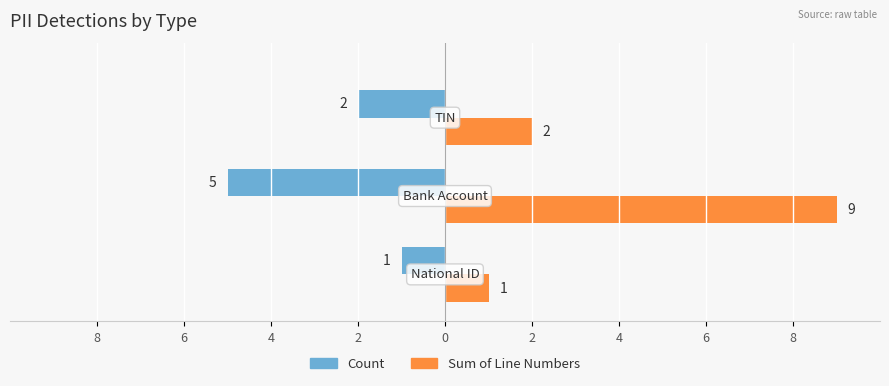

What are all the series names shown in the legend?

Count, Sum of Line Numbers